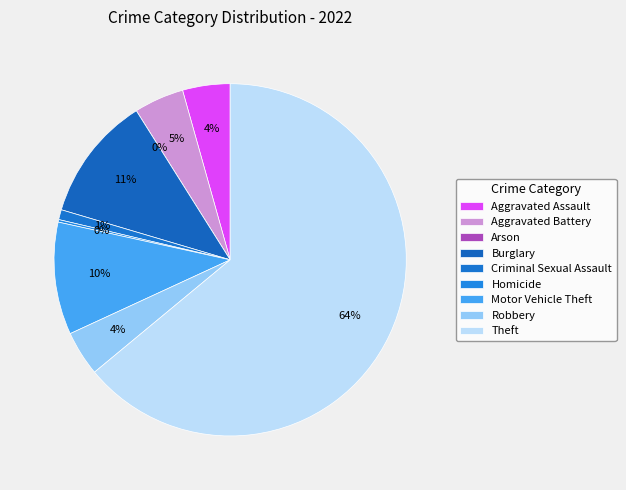

What is the smallest slice in the pie chart?

Arson